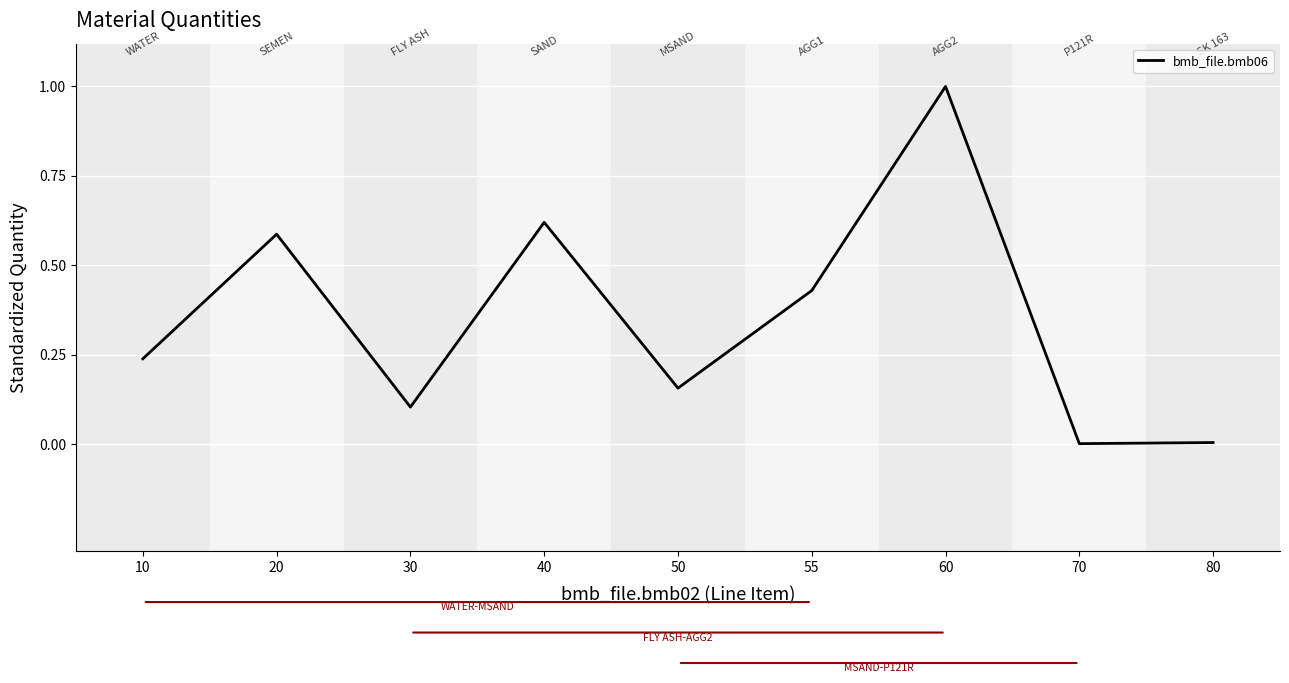

The chart shows a value of 1.0 at 60. True or false?

True